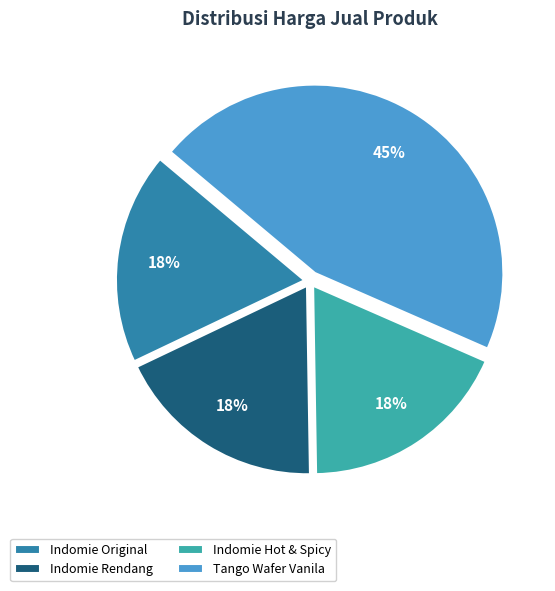

How many segments does this pie chart have?

4